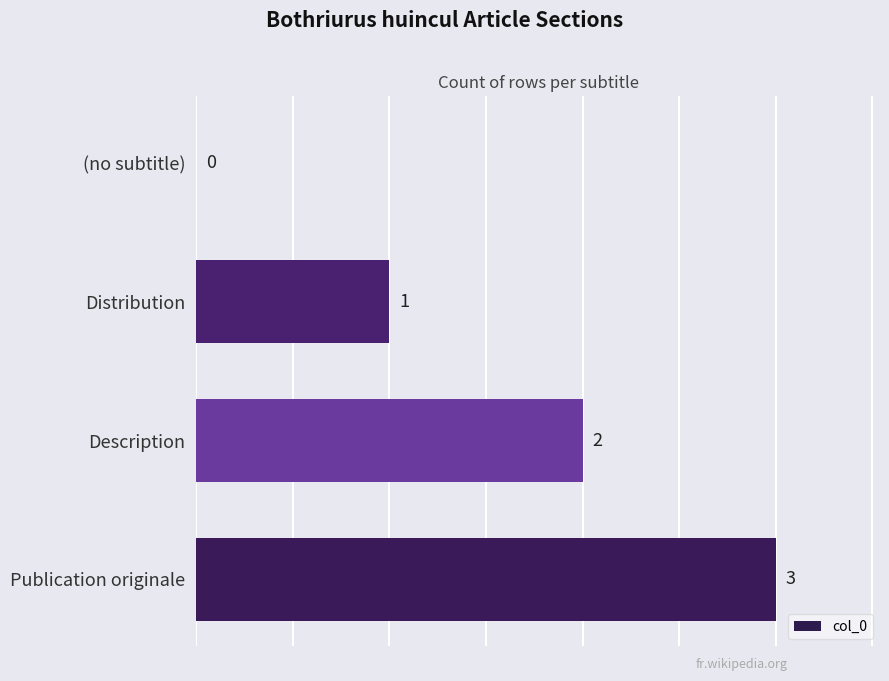

What is the ratio of the value at Description to the value at Publication originale?

0.7